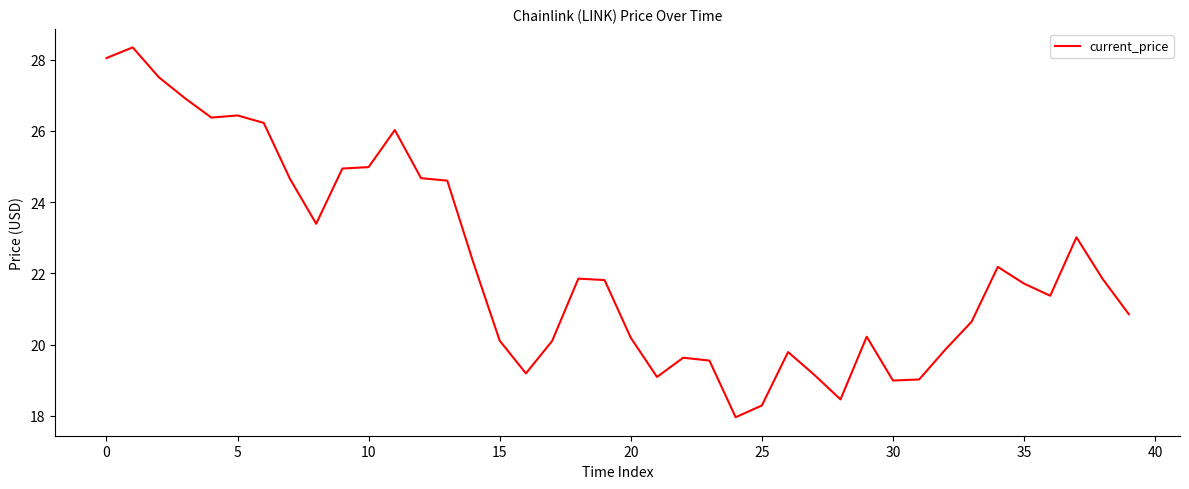

What is the difference between the maximum and minimum values?

10.4